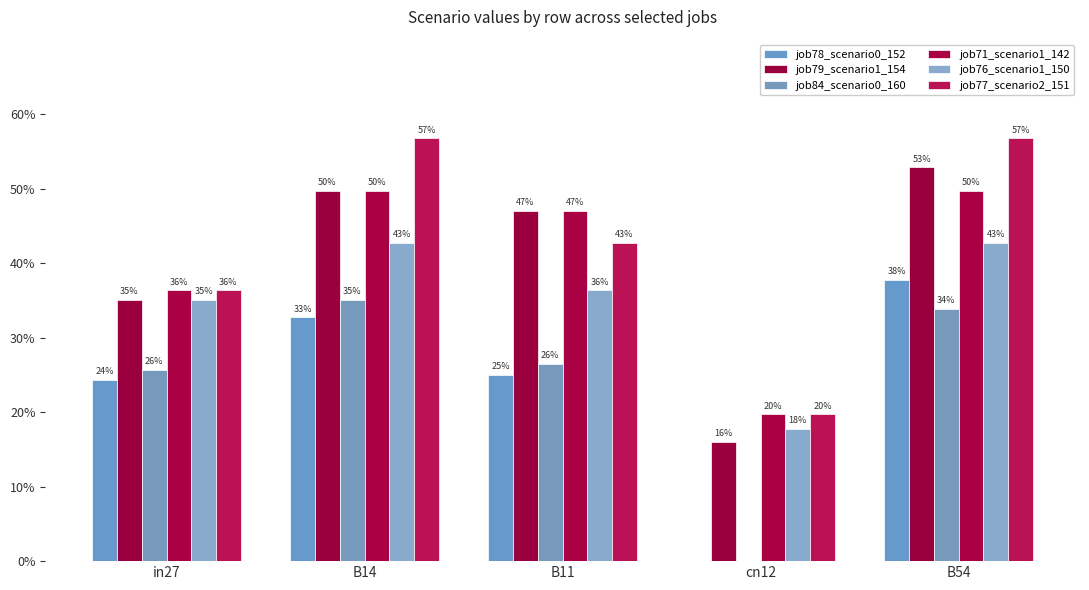

What value does the job77_scenario2_151 series have at B11?

0.4